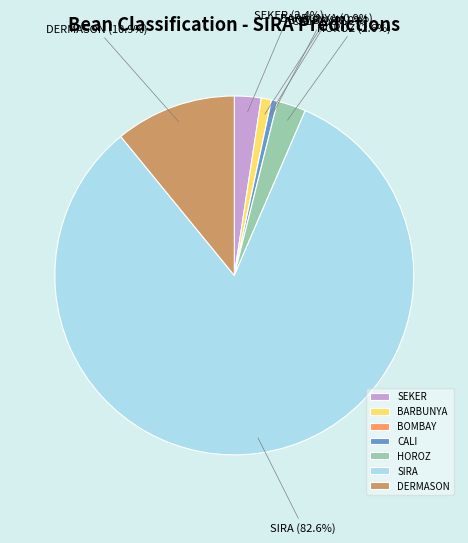

Does BARBUNYA represent more than half of the total?

No